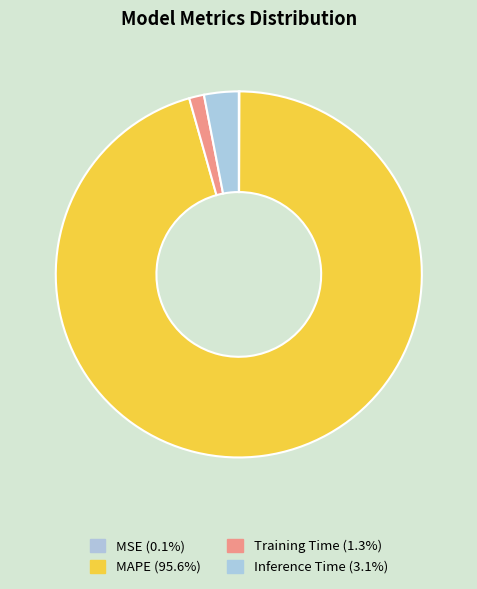

What is the largest slice in the pie chart?

MAPE